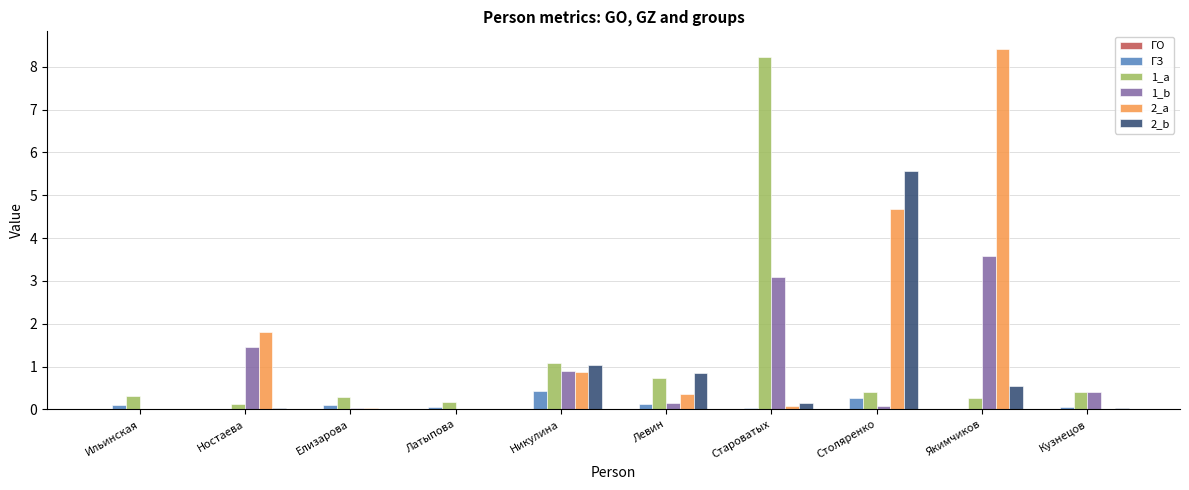

Which label corresponds to the largest value in the chart?

Якимчиков